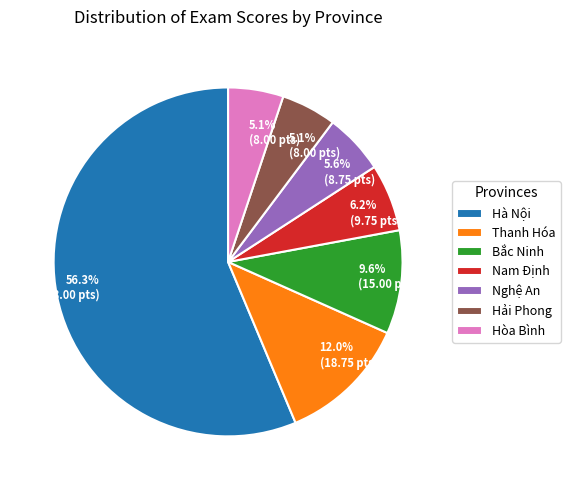

Approximately how many times larger is the value at Thanh Hóa compared to Nam Định?

1.9